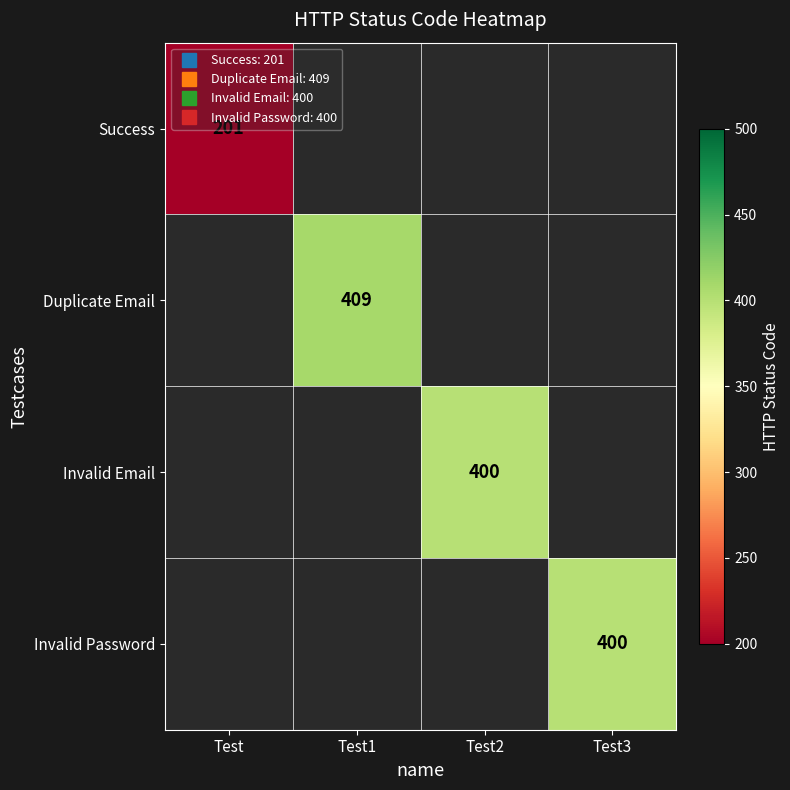

Which label corresponds to the smallest value in the chart?

Test